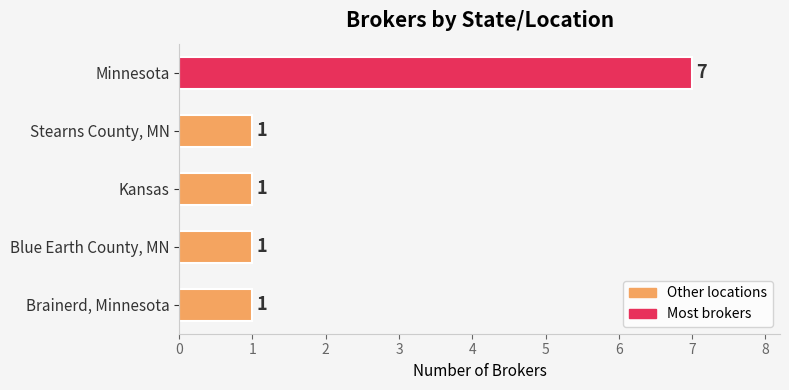

What position from the top is Minnesota?

1